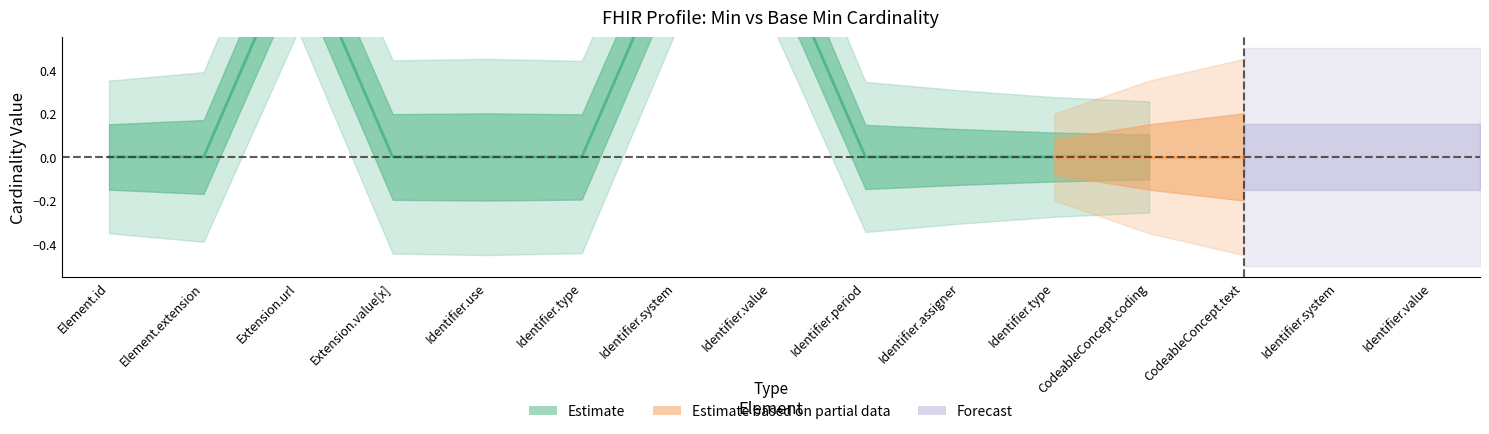

In Min_values, how many points are higher than both neighbors (excluding endpoints)?

1